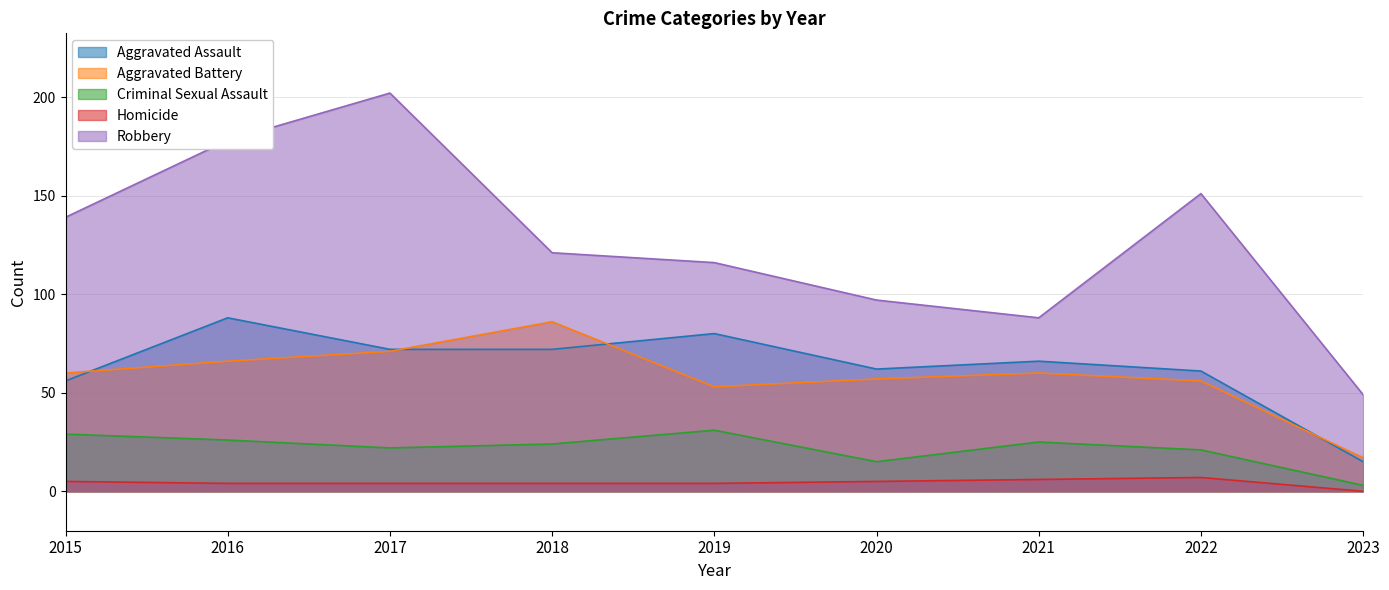

How many data points does each series have?

9